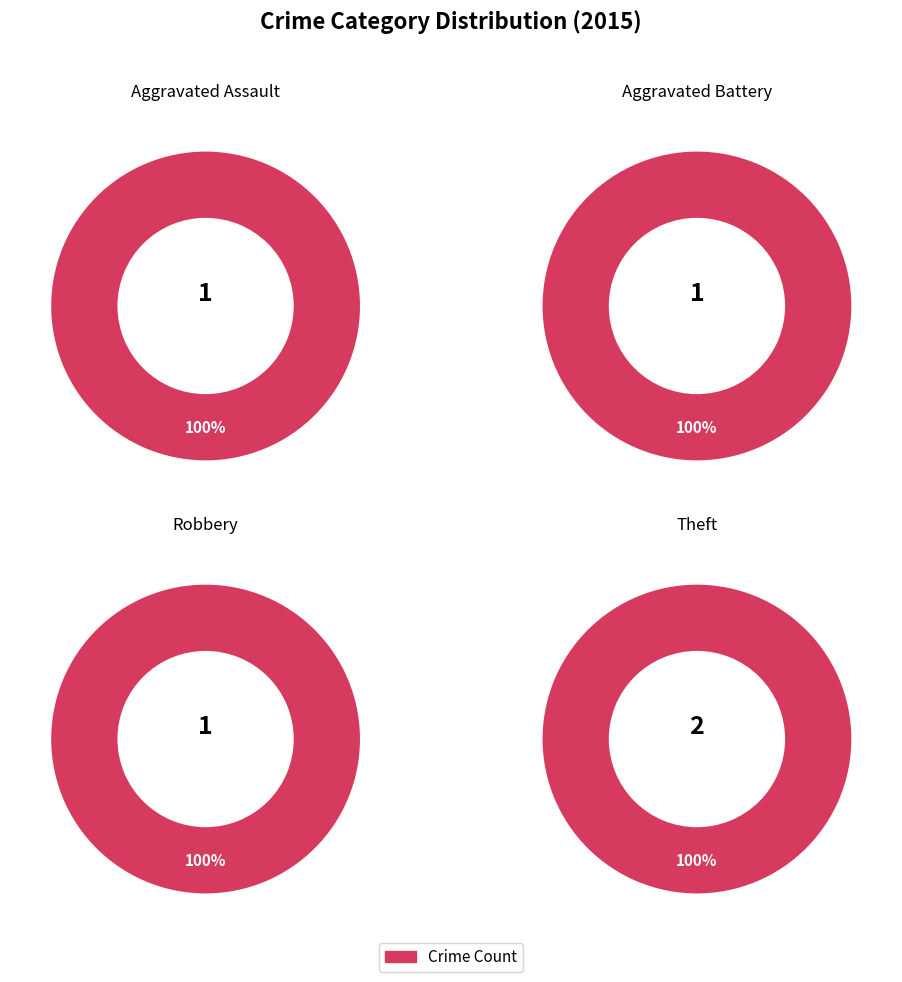

Which category has the smallest portion of the pie?

Aggravated Assault